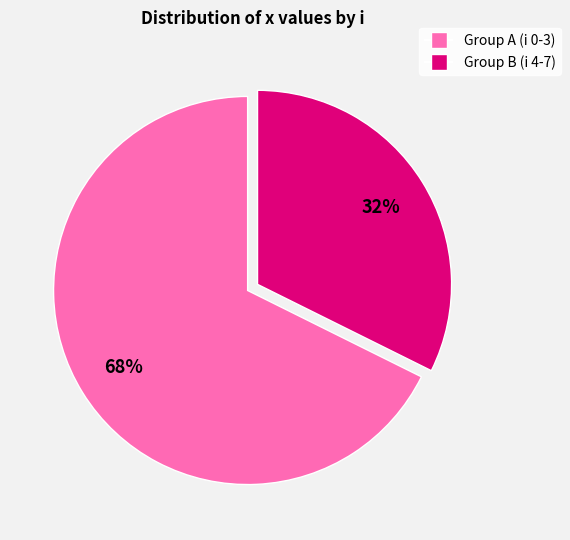

To the nearest percent, what is the average slice percentage?

50%